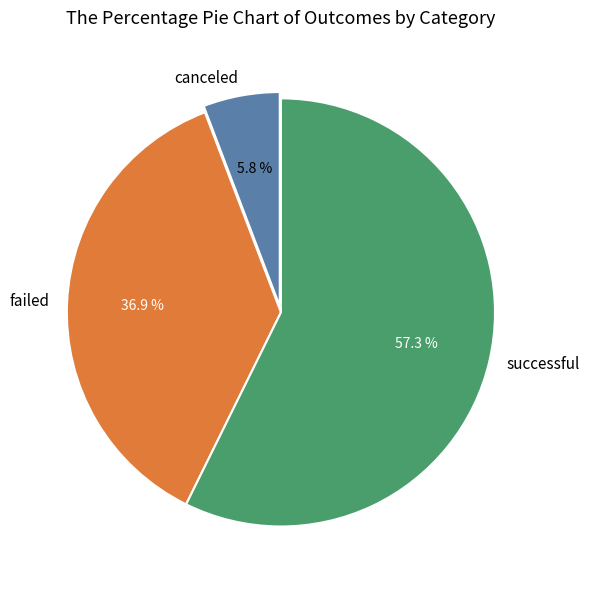

Rank the categories by value from highest to lowest.

successful, failed, canceled